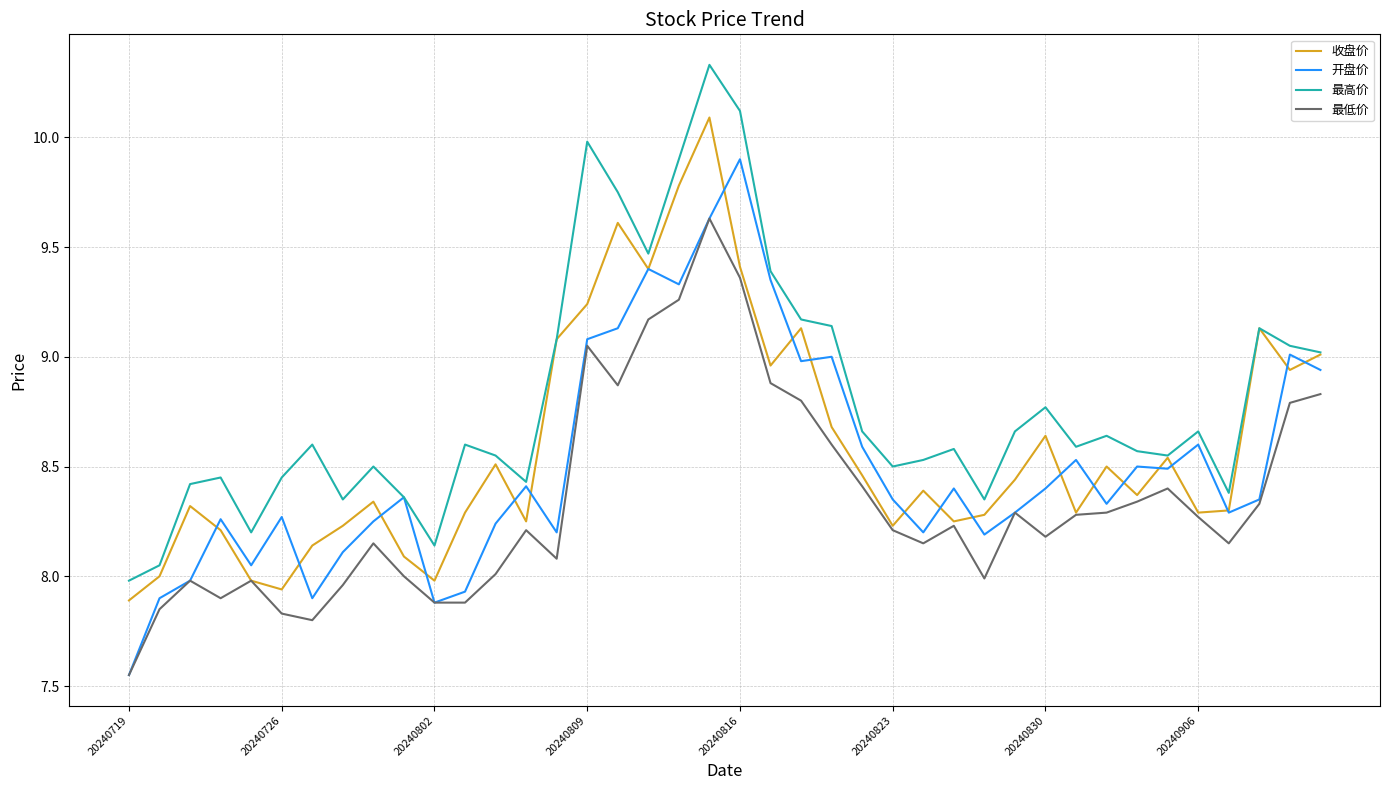

List the series in order of their peak value, lowest first.

最低价, 开盘价, 收盘价, 最高价